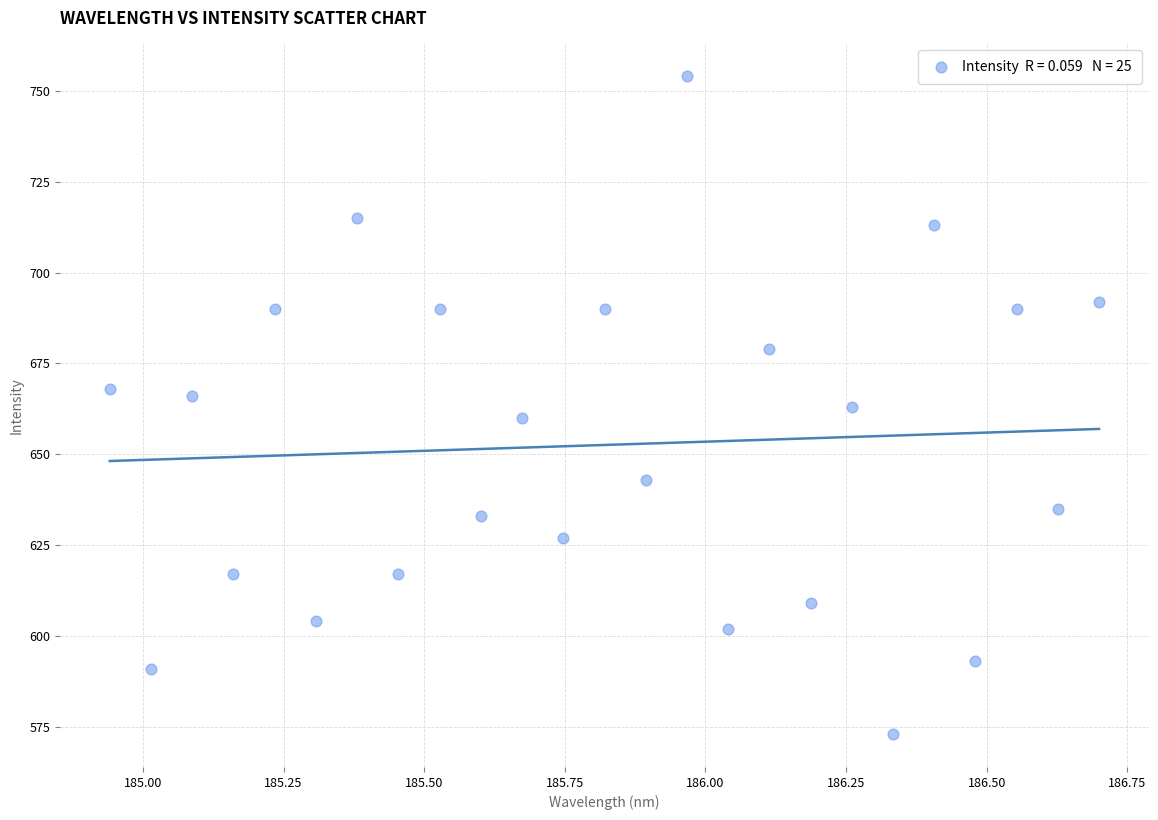

What is the range of Y values (max minus min)?

181